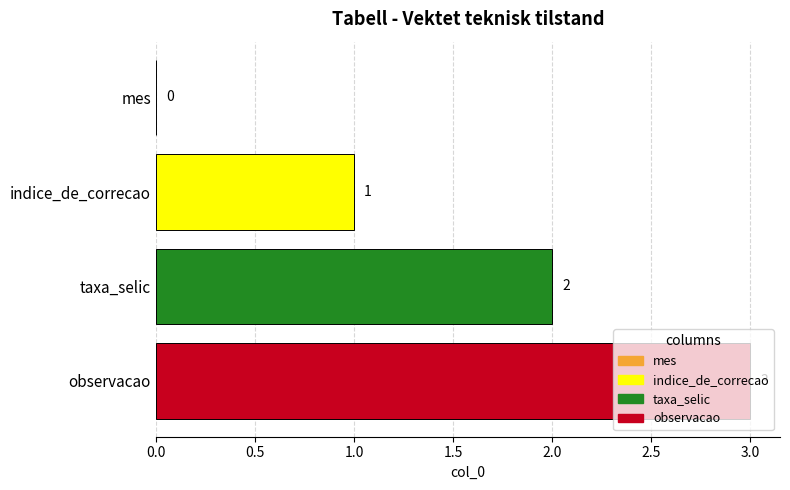

Is it true that the value at taxa_selic is 2?

True